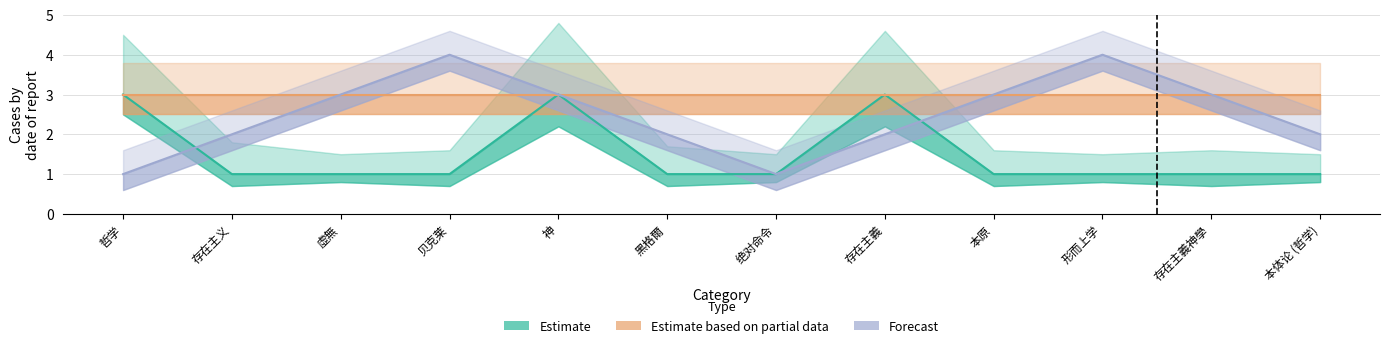

What is the sum of all Estimate values?

18